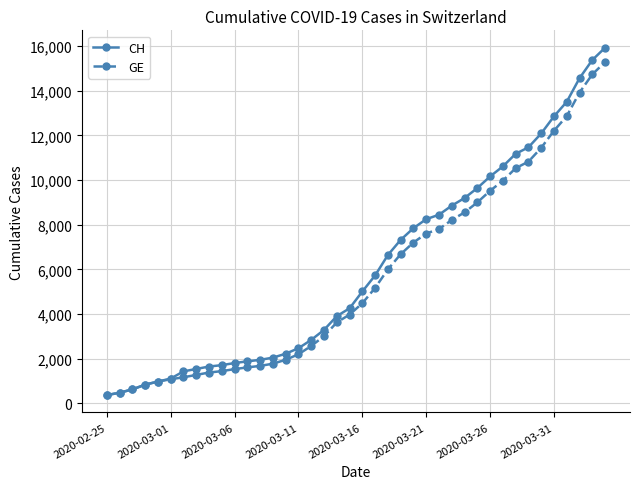

How many series are shown in this chart?

2